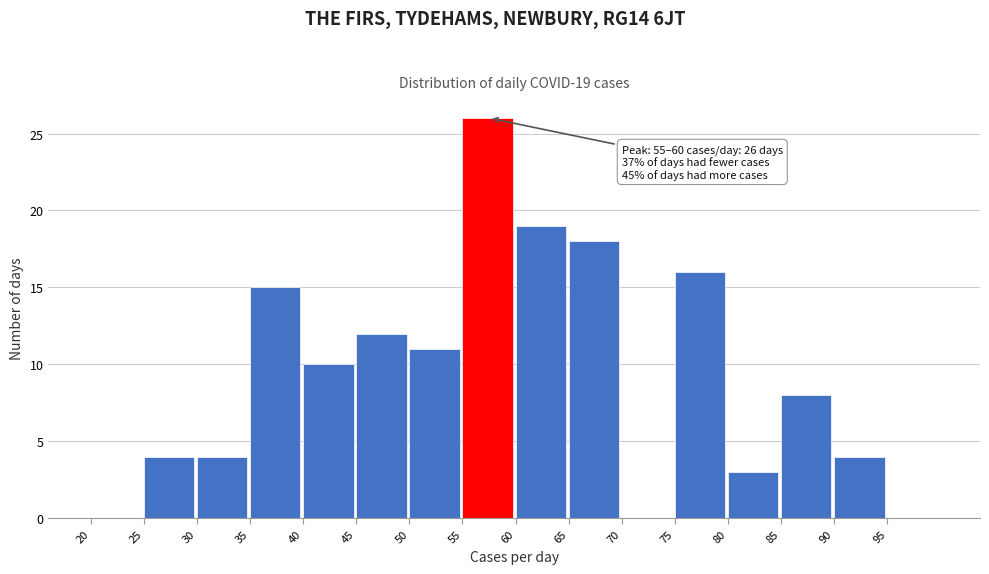

Over which range of the x-axis is the bar tallest?

55 to 60